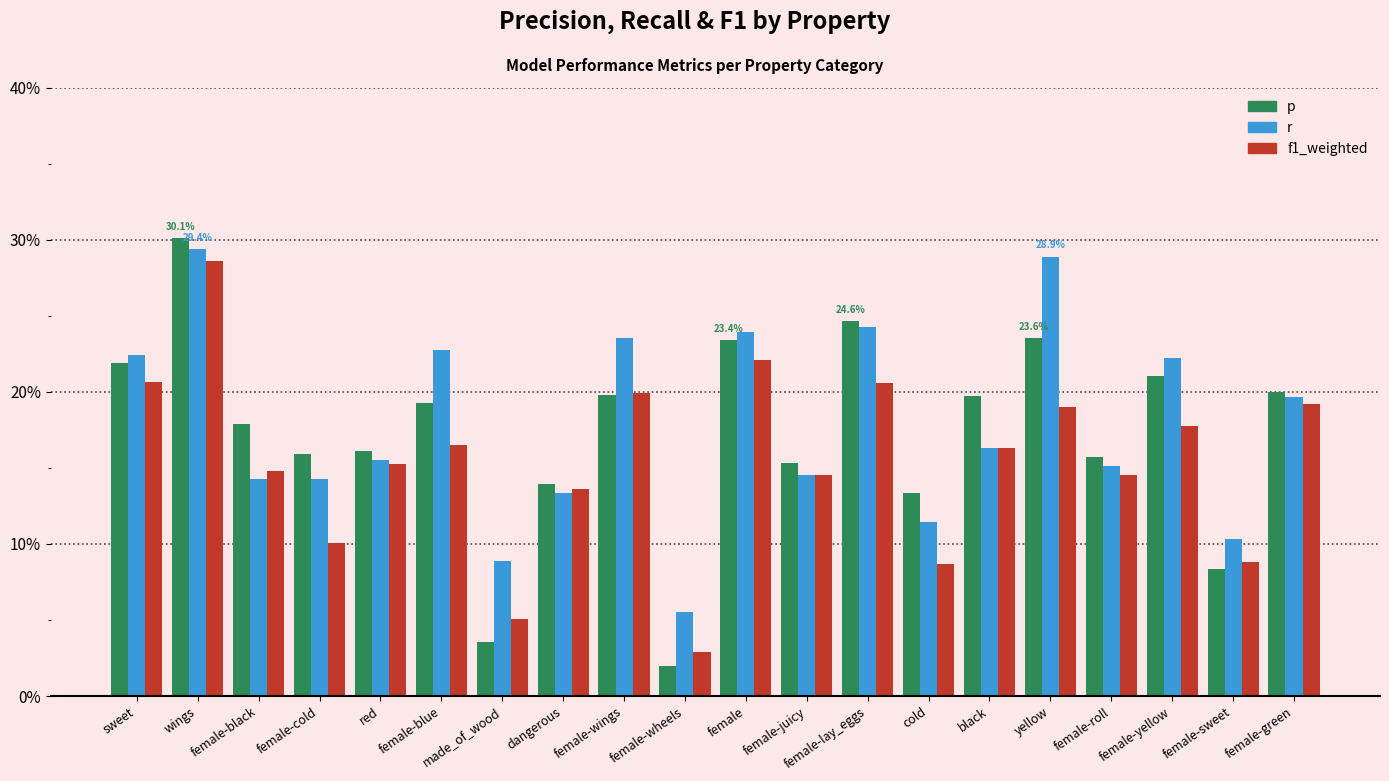

Are the bars horizontal?

No